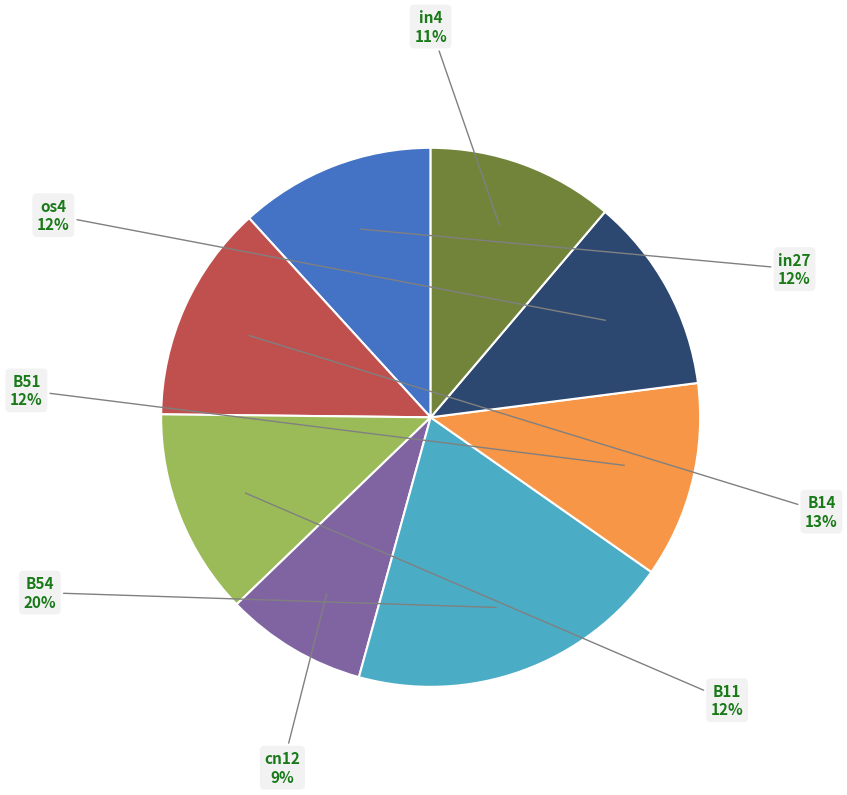

To the nearest percent, what is the difference between the largest and smallest slice percentages?

11%